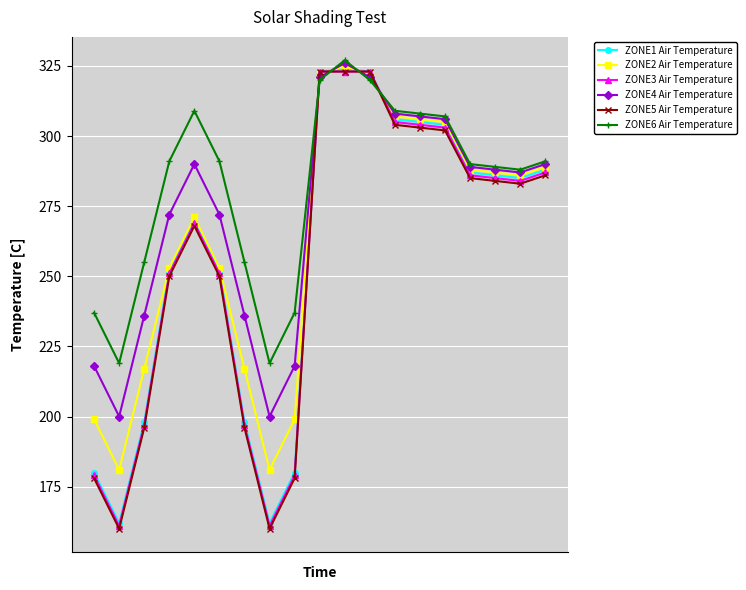

What is the average value of the ZONE1 Air Temperature series?

257